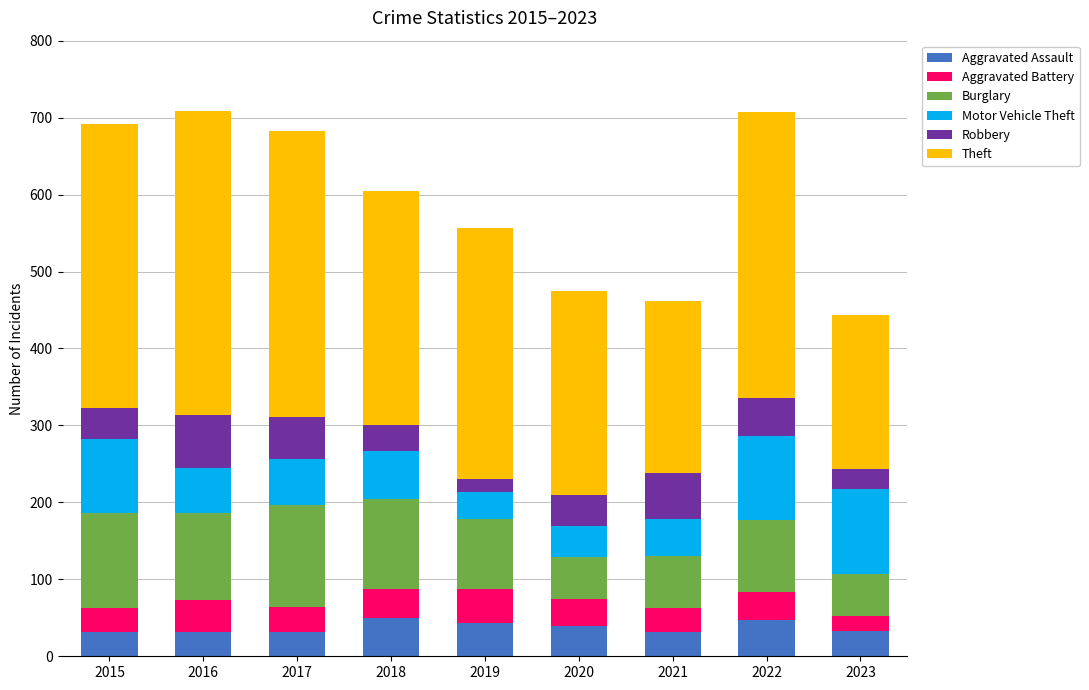

How many data points in Aggravated Assault are less than 33?

4